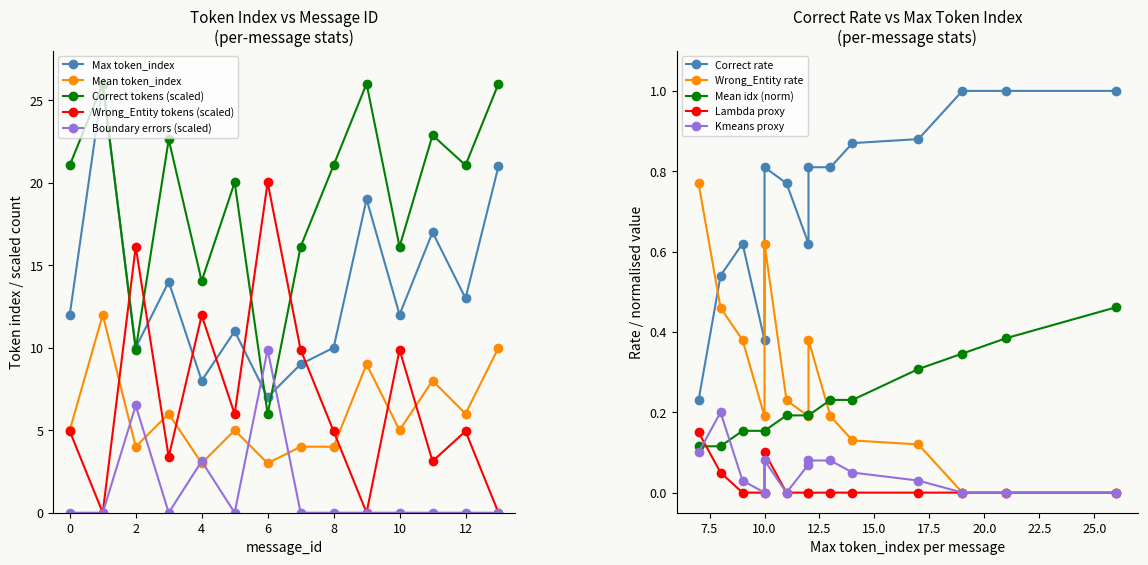

True or false: Correct tokens (scaled) and Wrong_Entity tokens (scaled) intersect in this chart.

True